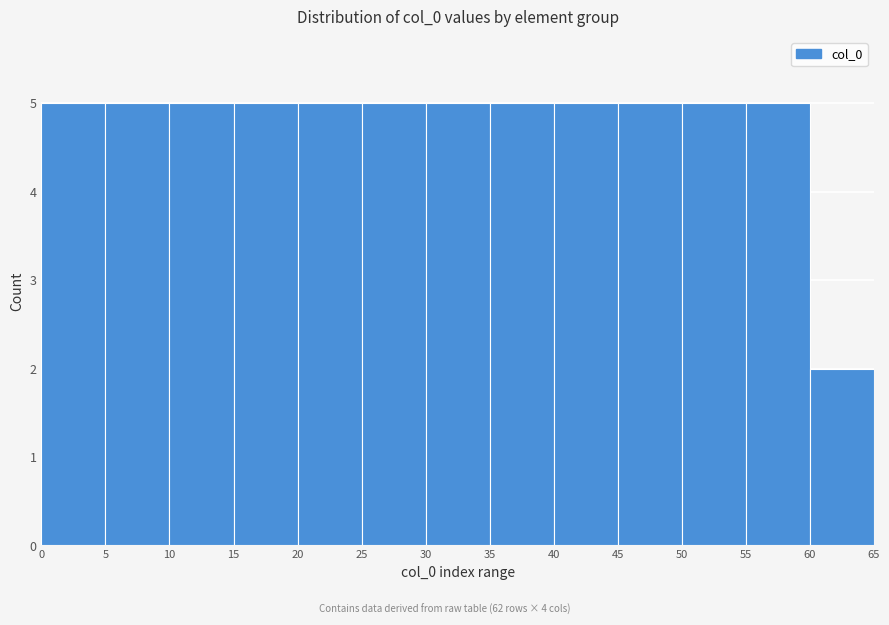

How tall is the bar that spans 10 to 15 on the x-axis? The values are not printed on the chart, so give them approximately, as read against the axis.

5